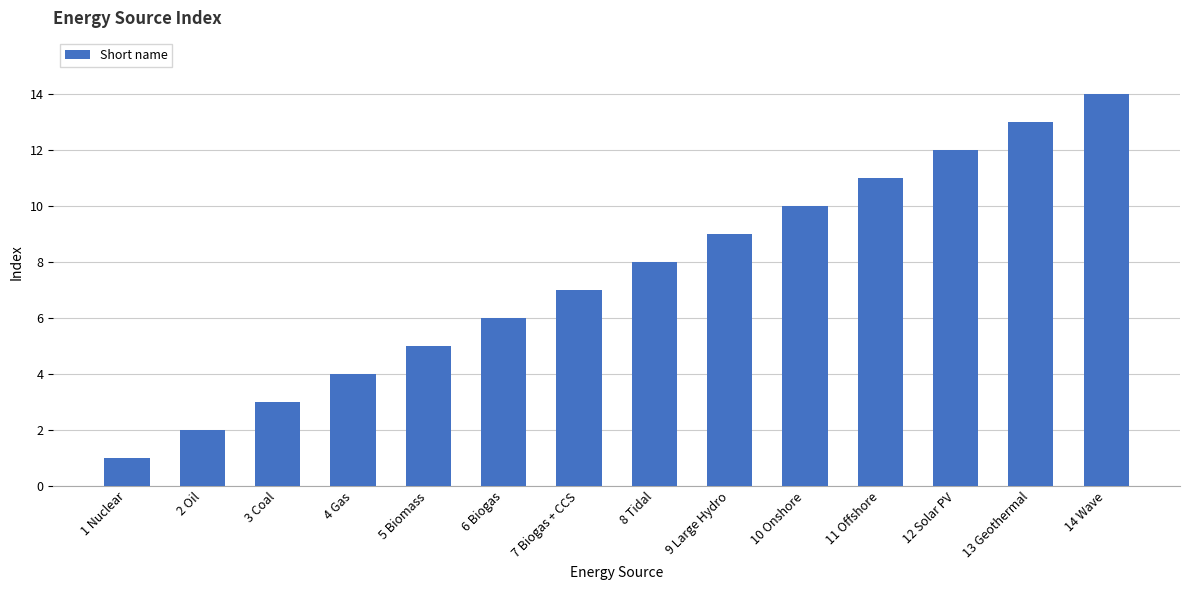

What is the value of the 12th bar from the left?

12